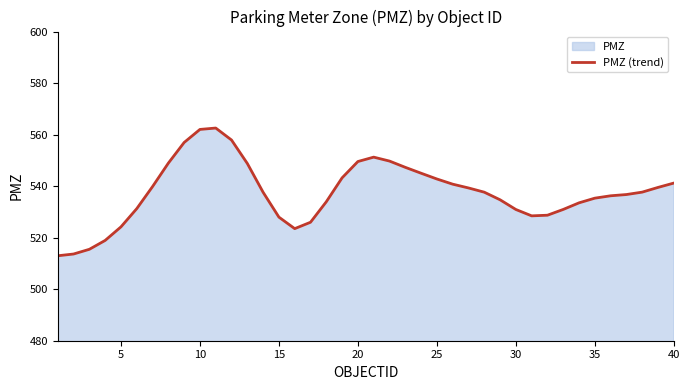

Reading left to right, extract all data points from this chart.

513.0	513.7	515.5	518.9	524.2	531.3	539.8	548.9	556.9	562.0	562.5	557.9	548.8	537.6	528.0	523.5	526.0	533.9	543.2	549.6	551.3	549.7	547.3	545.0	542.8	540.8	539.3	537.7	534.7	530.9	528.5	528.7	531.0	533.5	535.3	536.3	536.7	537.7	539.5	541.2